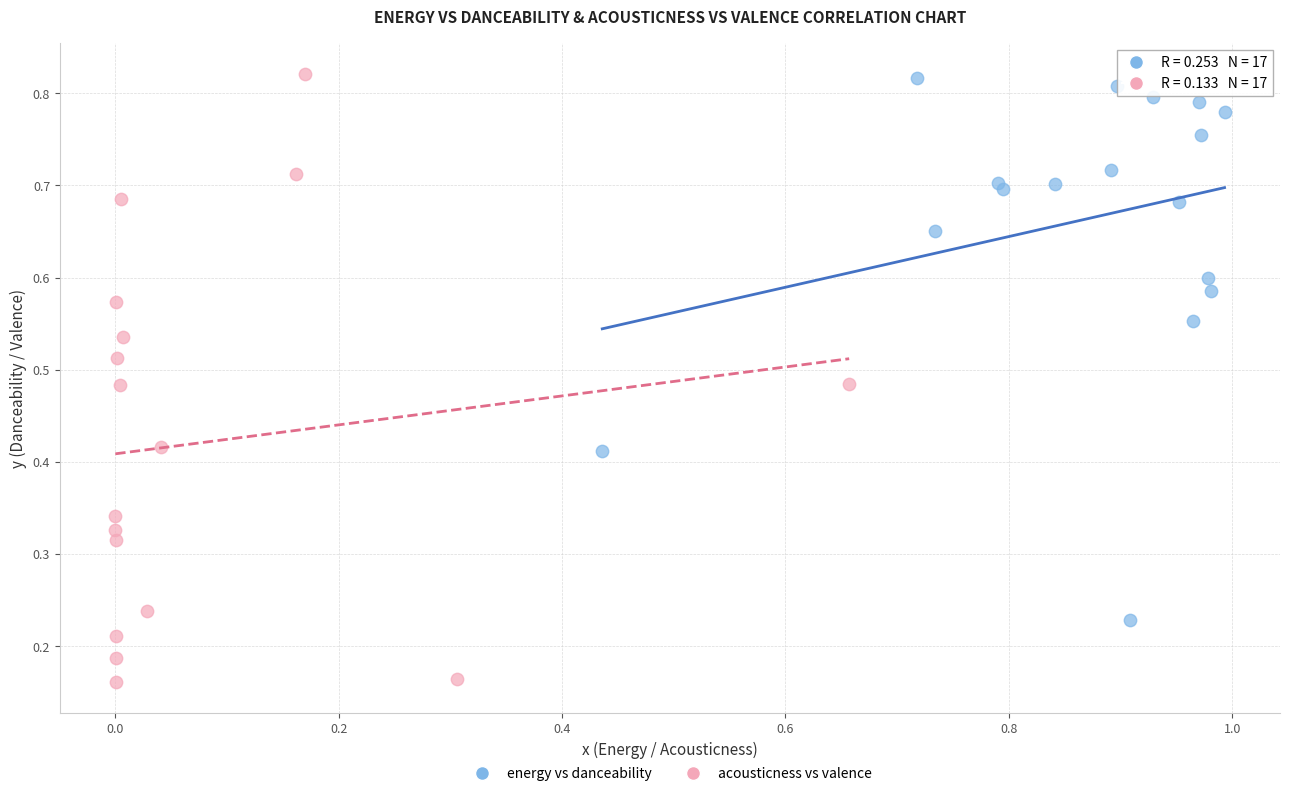

What are all the series names shown in the legend?

energy vs danceability, acousticness vs valence